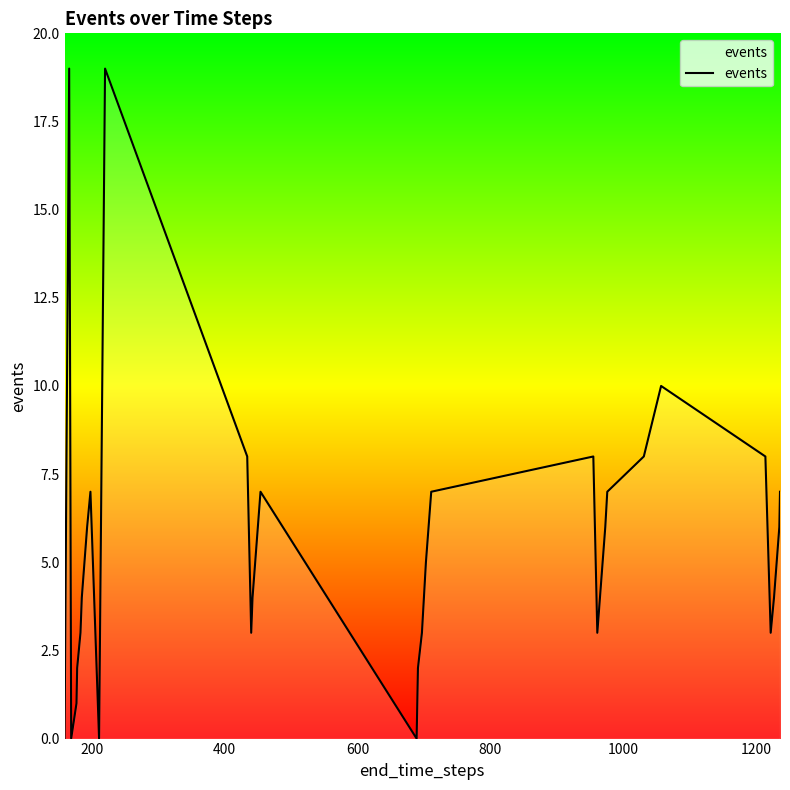

What is the difference between the maximum and minimum values?

19